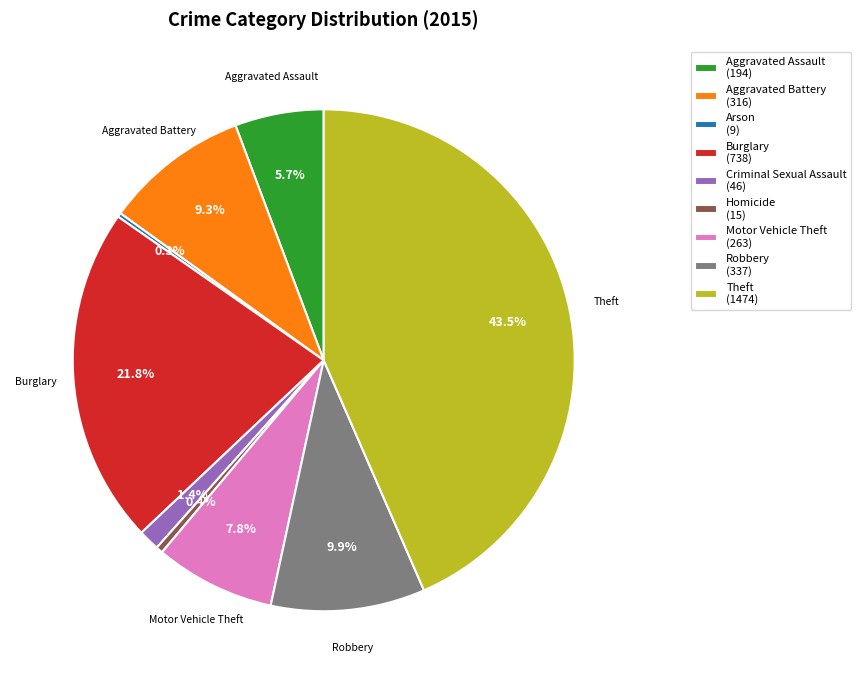

What is the ratio of the value at Theft (1474) to the value at Homicide (15)?

98.3